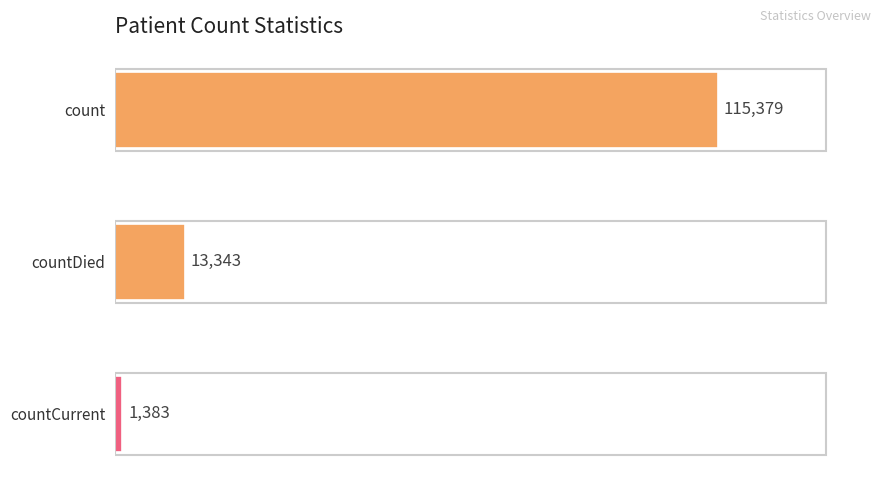

What is the average value?

43368